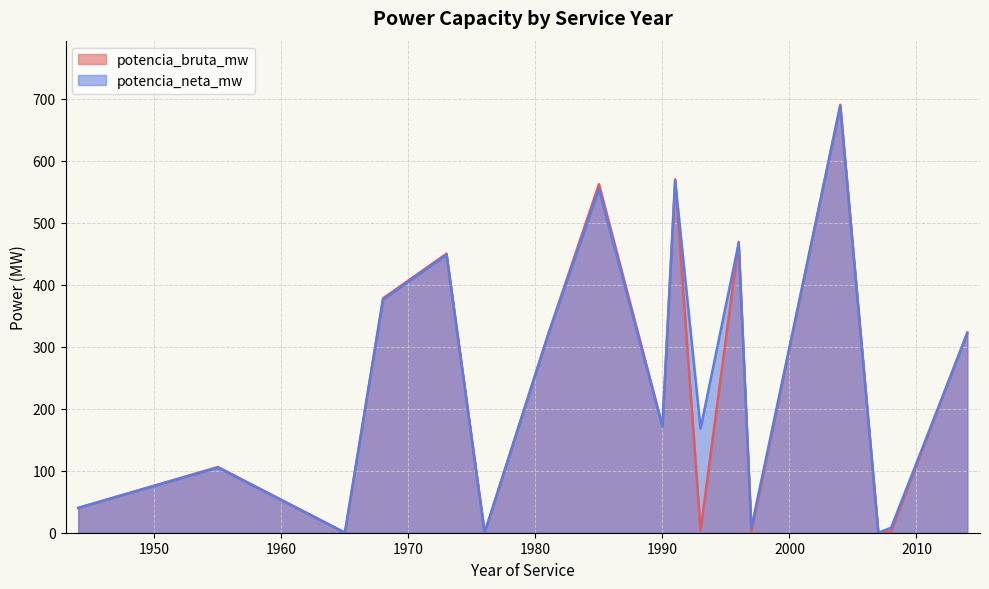

Is it true that potencia_neta_mw equals 0 at 1996?

False